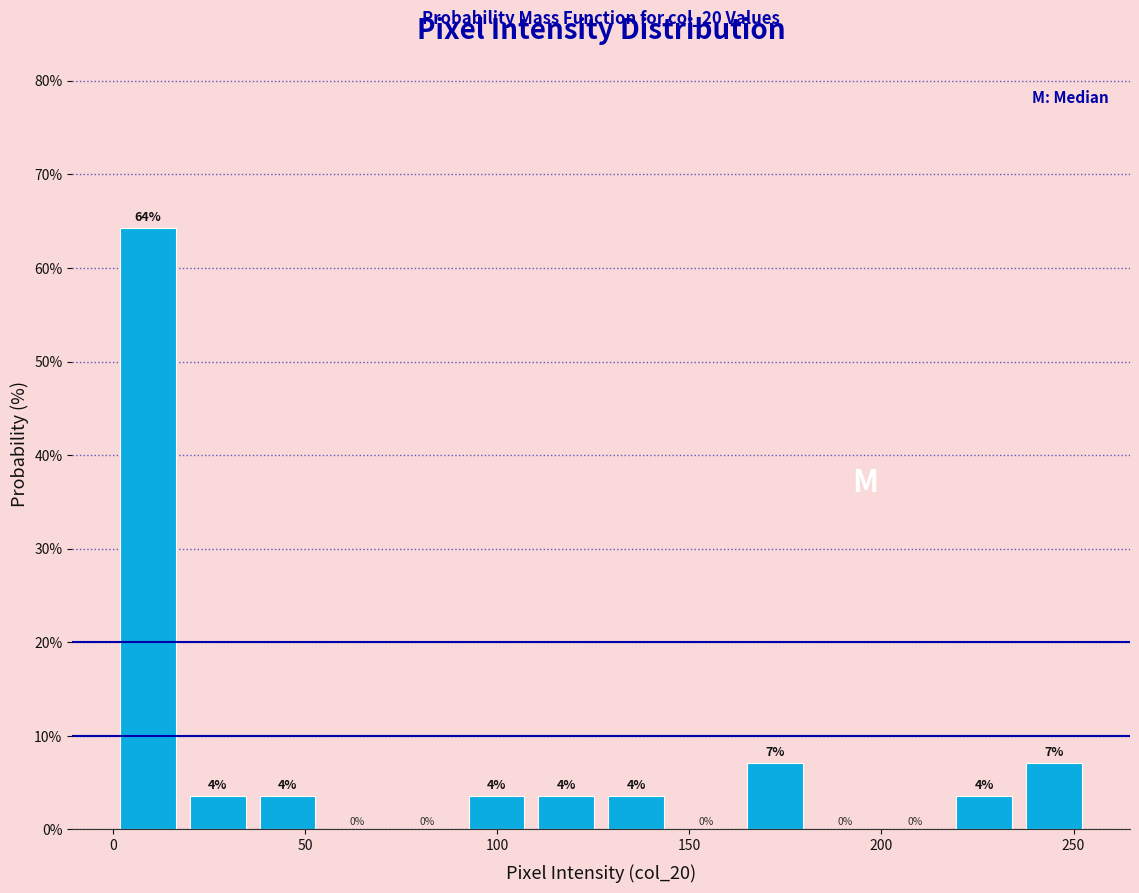

Read against the x-axis, roughly where is the centre of the tallest bar?

10